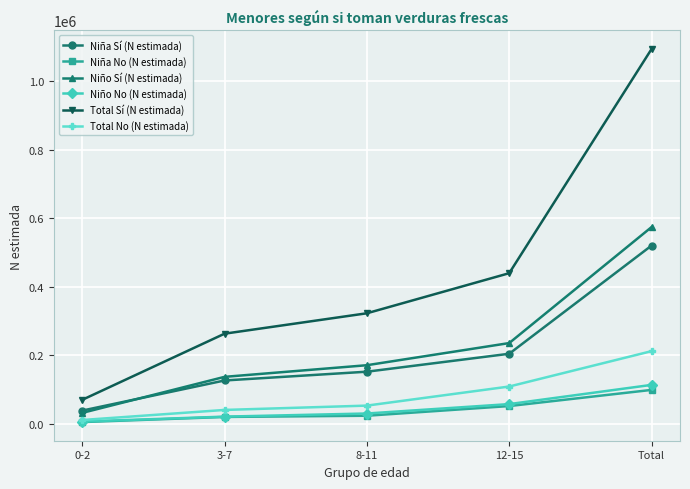

Which category has the highest value across all series?

Total